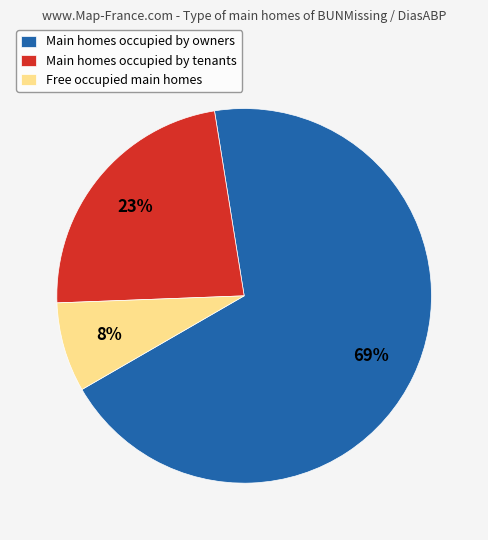

The Main homes occupied by tenants slice represents 23% of the pie. True or false?

True